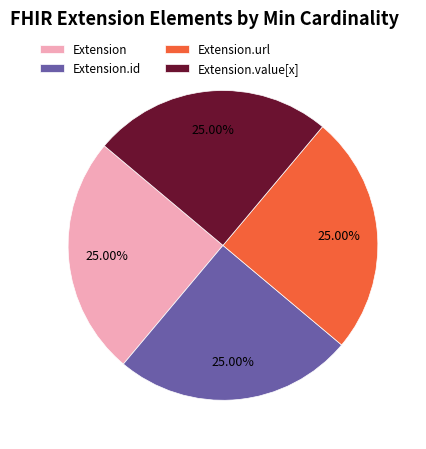

Does Extension.id account for over 50% of the chart?

No